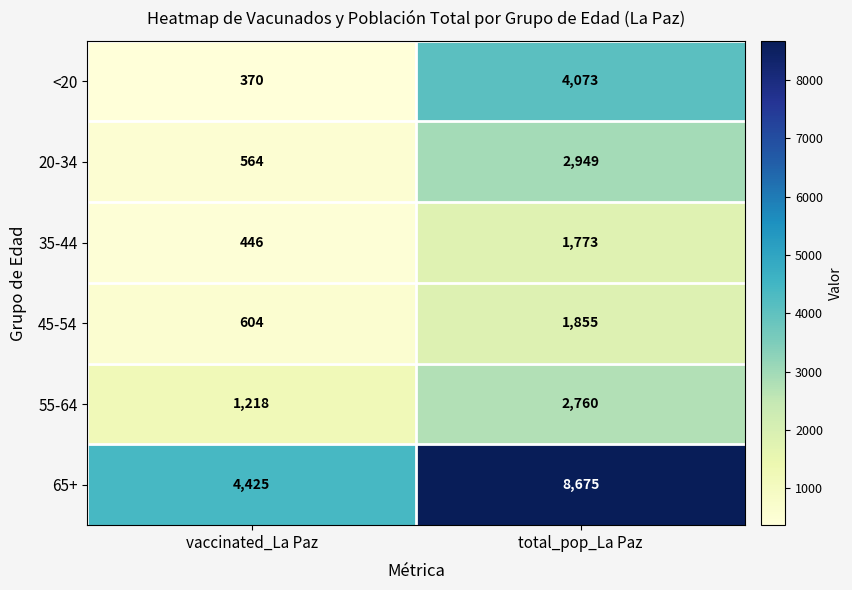

What is the sum of all 65+ values?

13100